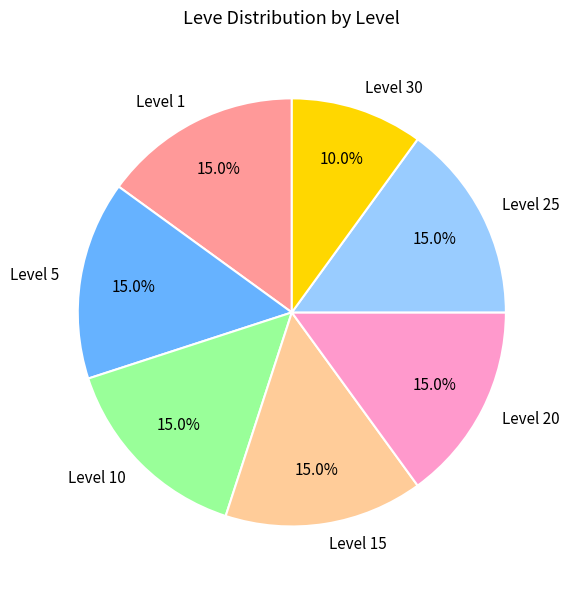

Count the number of slices in the pie.

7